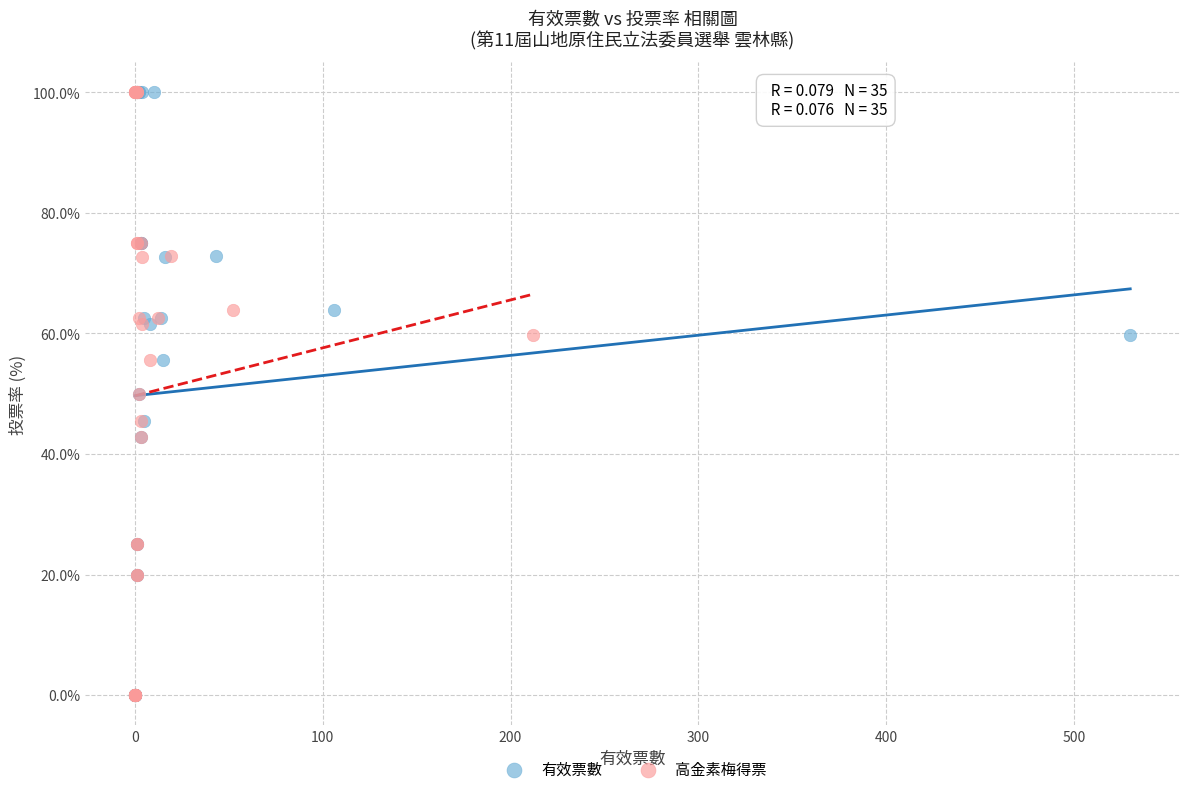

What are all the series names shown in the legend?

有效票數, 高金素梅得票